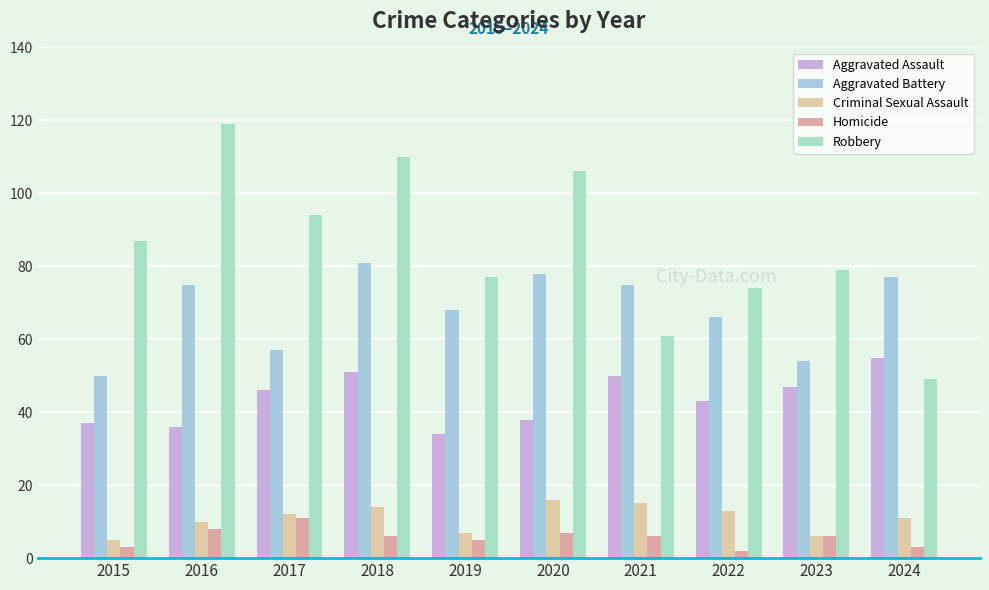

Reading right to left, list all the values displayed in this chart.

Aggravated Assault: 2024=55	2023=47	2022=43	2021=50	2020=38	2019=34	2018=51	2017=46	2016=36	2015=37
Aggravated Battery: 2024=77	2023=54	2022=66	2021=75	2020=78	2019=68	2018=81	2017=57	2016=75	2015=50
Criminal Sexual Assault: 2024=11	2023=6	2022=13	2021=15	2020=16	2019=7	2018=14	2017=12	2016=10	2015=5
Homicide: 2024=3	2023=6	2022=2	2021=6	2020=7	2019=5	2018=6	2017=11	2016=8	2015=3
Robbery: 2024=49	2023=79	2022=74	2021=61	2020=106	2019=77	2018=110	2017=94	2016=119	2015=87